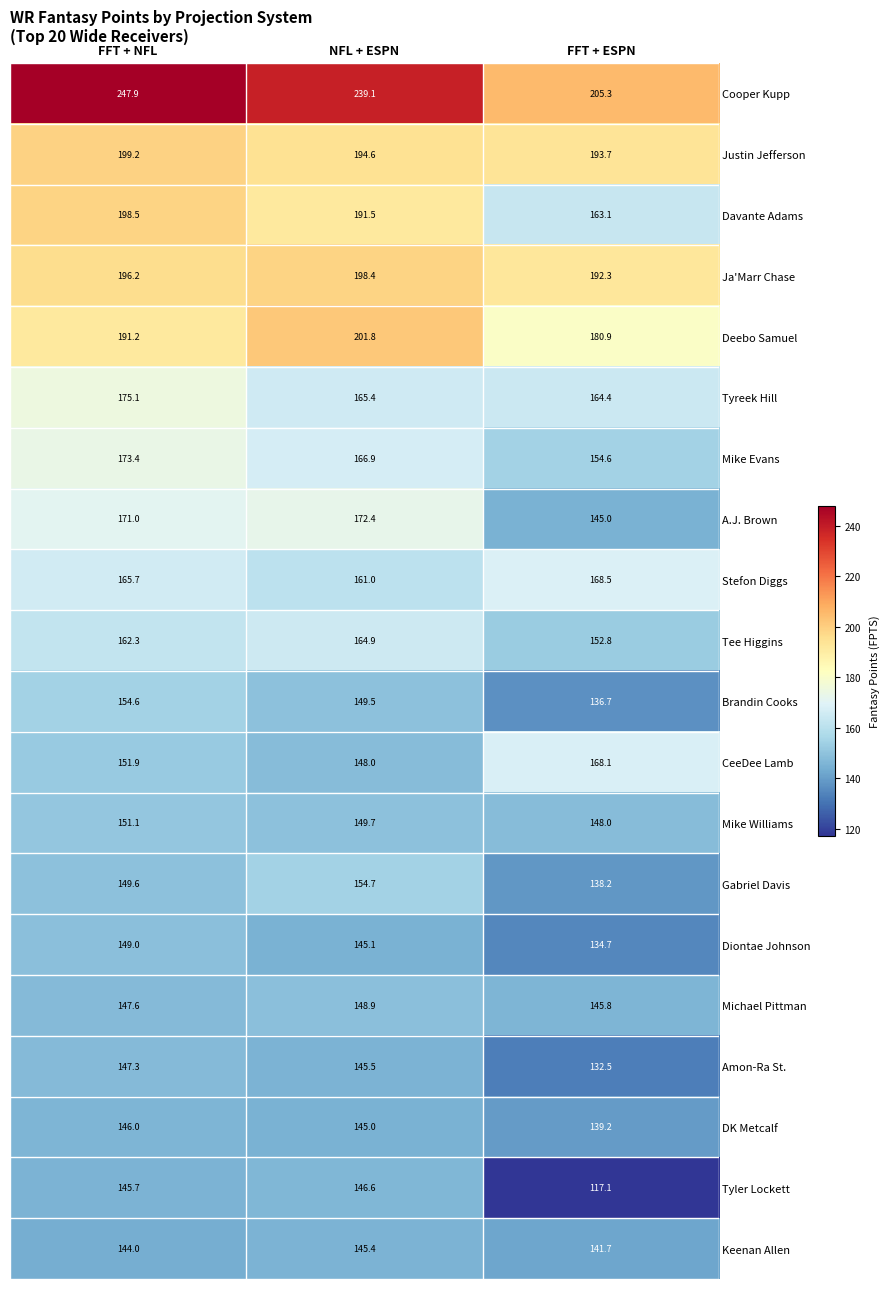

Rank the series by their maximum value, from lowest to highest.

Keenan Allen, DK Metcalf, Tyler Lockett, Amon-Ra St., Michael Pittman, Diontae Johnson, Mike Williams, Brandin Cooks, Gabriel Davis, Tee Higgins, CeeDee Lamb, Stefon Diggs, A.J. Brown, Mike Evans, Tyreek Hill, Ja'Marr Chase, Davante Adams, Justin Jefferson, Deebo Samuel, Cooper Kupp